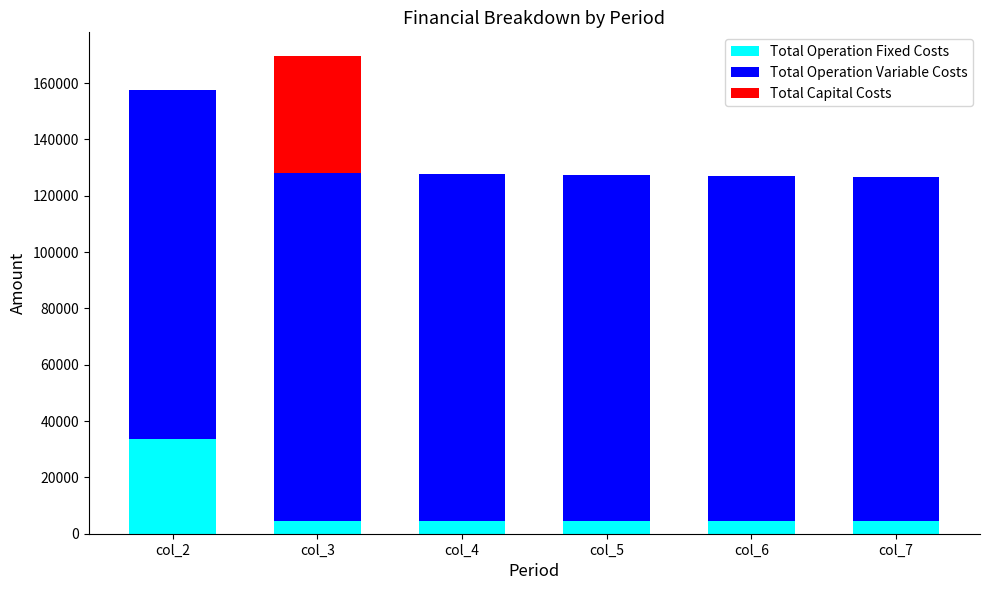

What are all the series names shown in the legend?

Total Operation Fixed Costs, Total Operation Variable Costs, Total Capital Costs